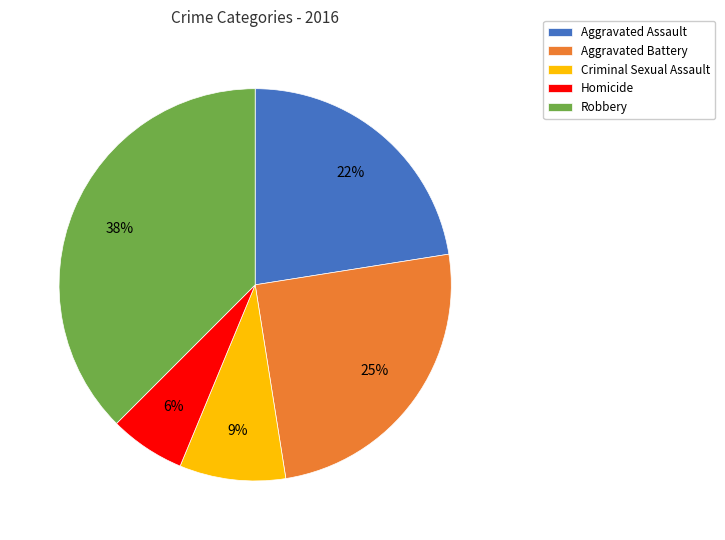

Do Criminal Sexual Assault and Homicide together represent more than half of the pie?

No